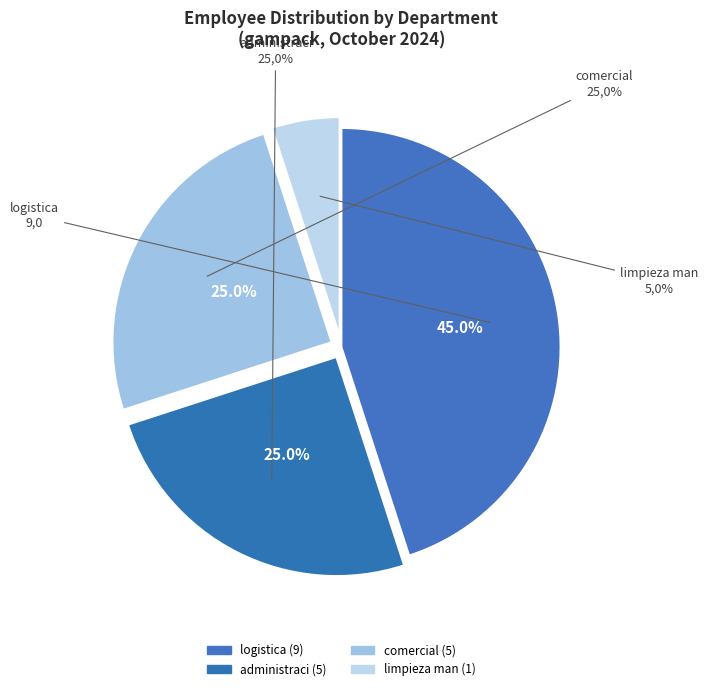

Rank the categories by value from highest to lowest.

logistica, administraci, comercial, limpieza man